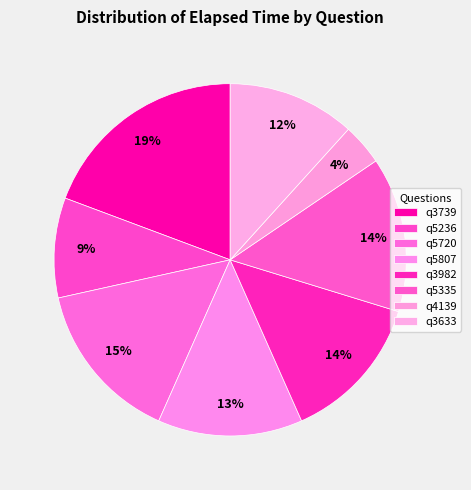

True or false: q5236 accounts for 9% of the total.

True